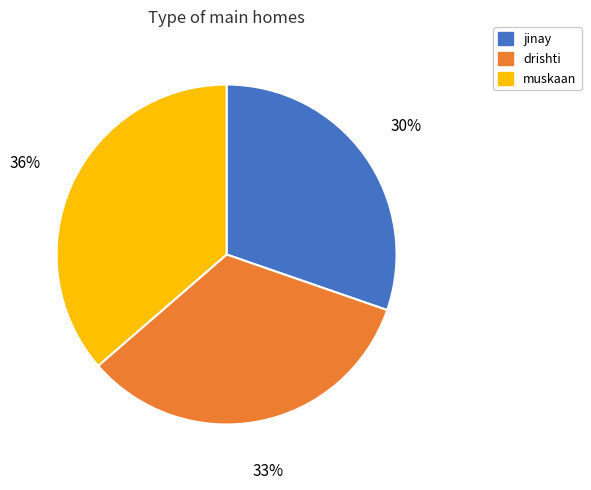

What percentage is the jinay slice, to the nearest percent?

30%